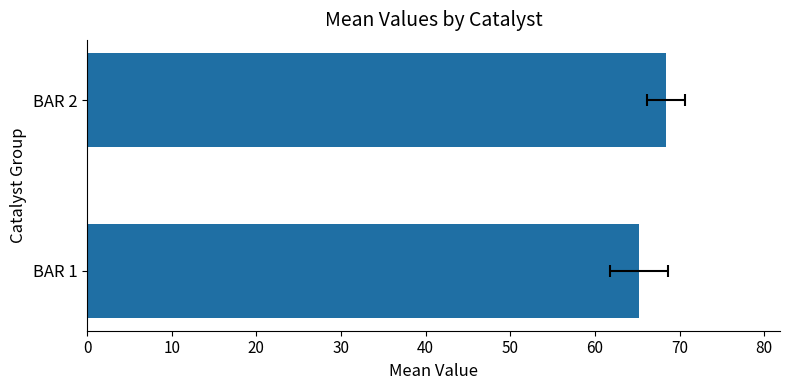

What is the minimum value shown in the chart?

65.2